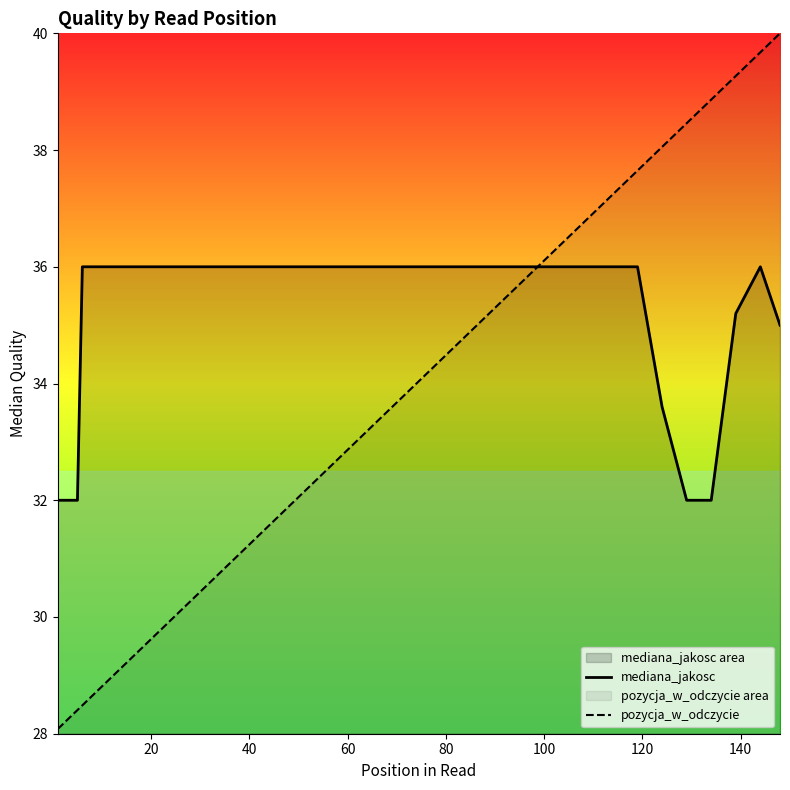

Count the number of categories in the chart.

37